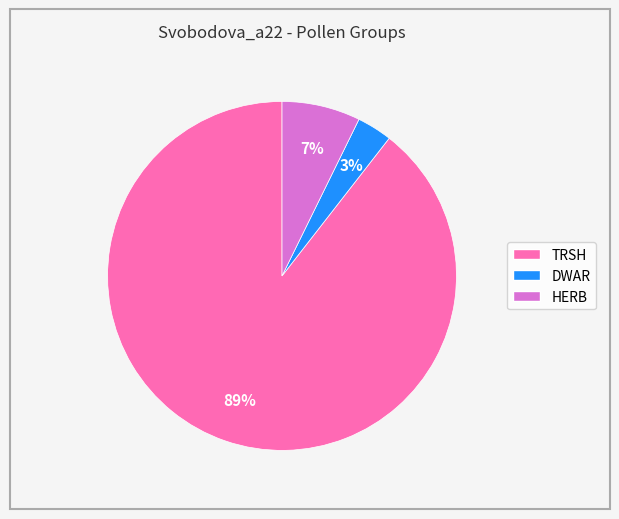

To the nearest percent, what is the average slice percentage?

33%